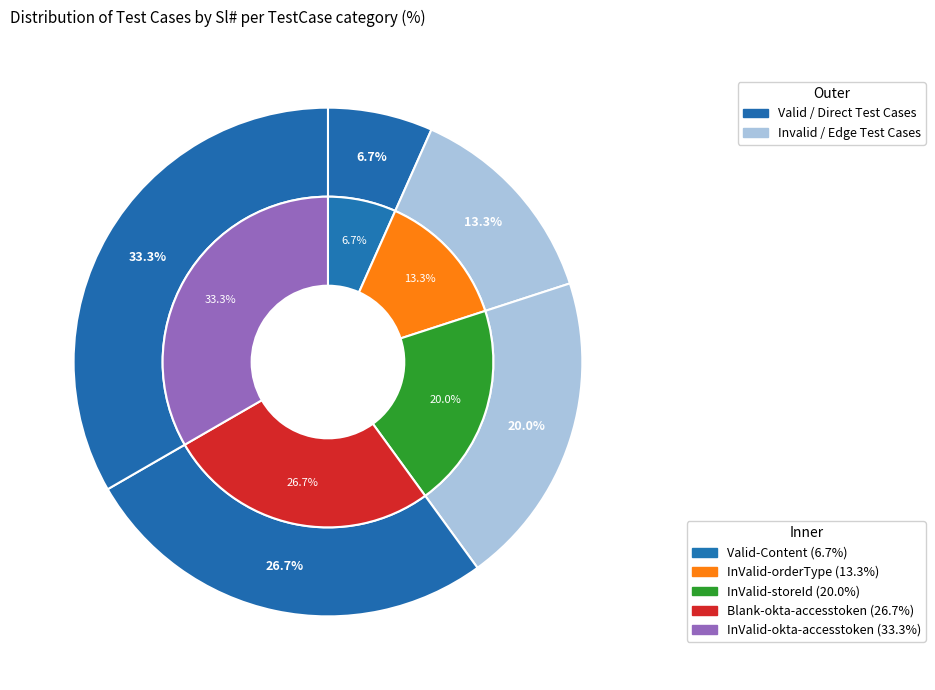

Which category has the smallest portion of the pie?

Valid-Content